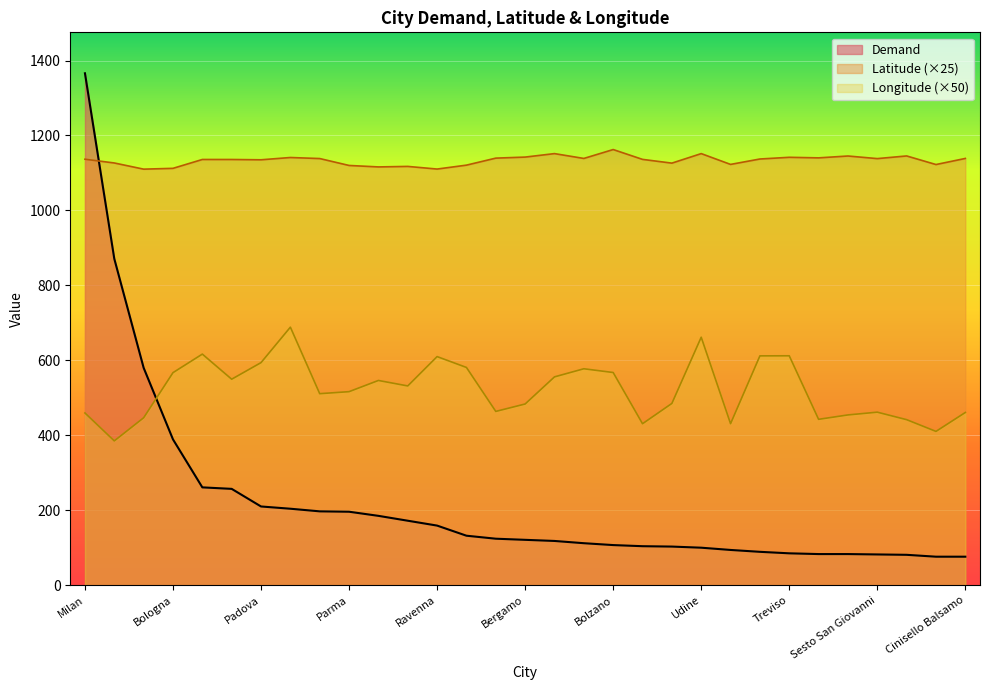

What is the total value across all series at Turin?

2382.7